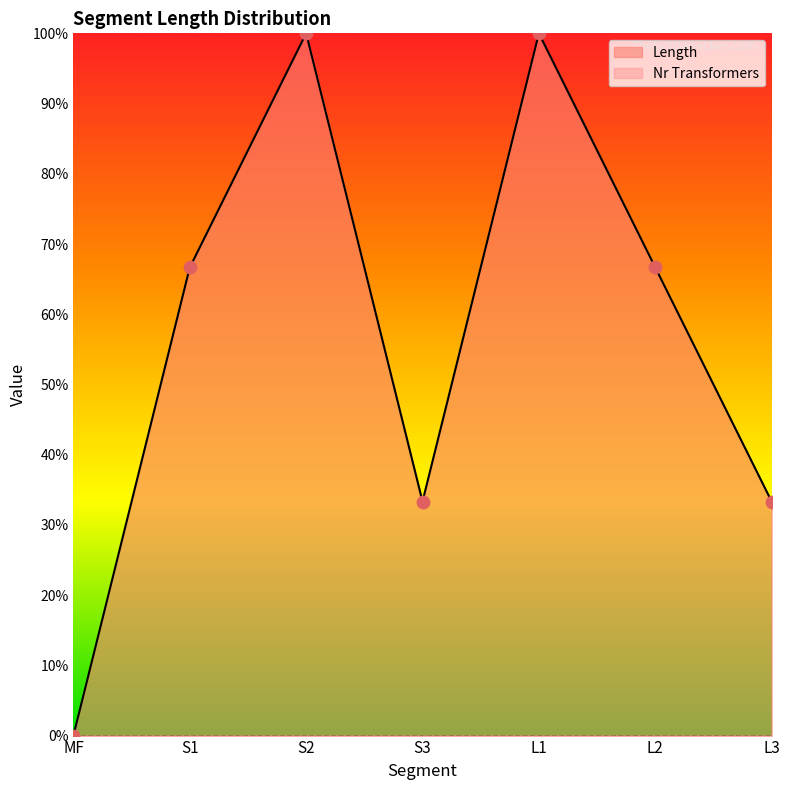

What is the change in value from S1 to S2?

+0.3